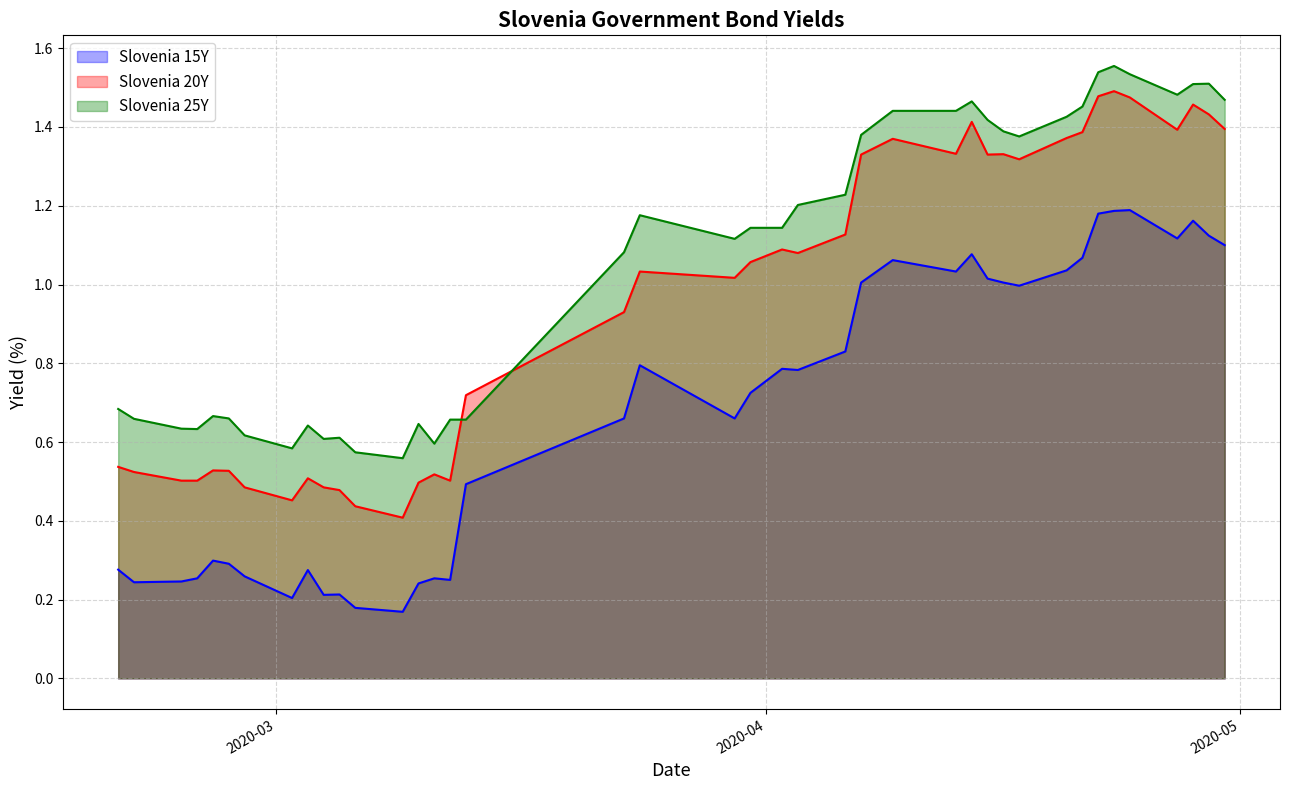

True or false: Slovenia 20Y has more than 0 points higher than both neighbors.

True